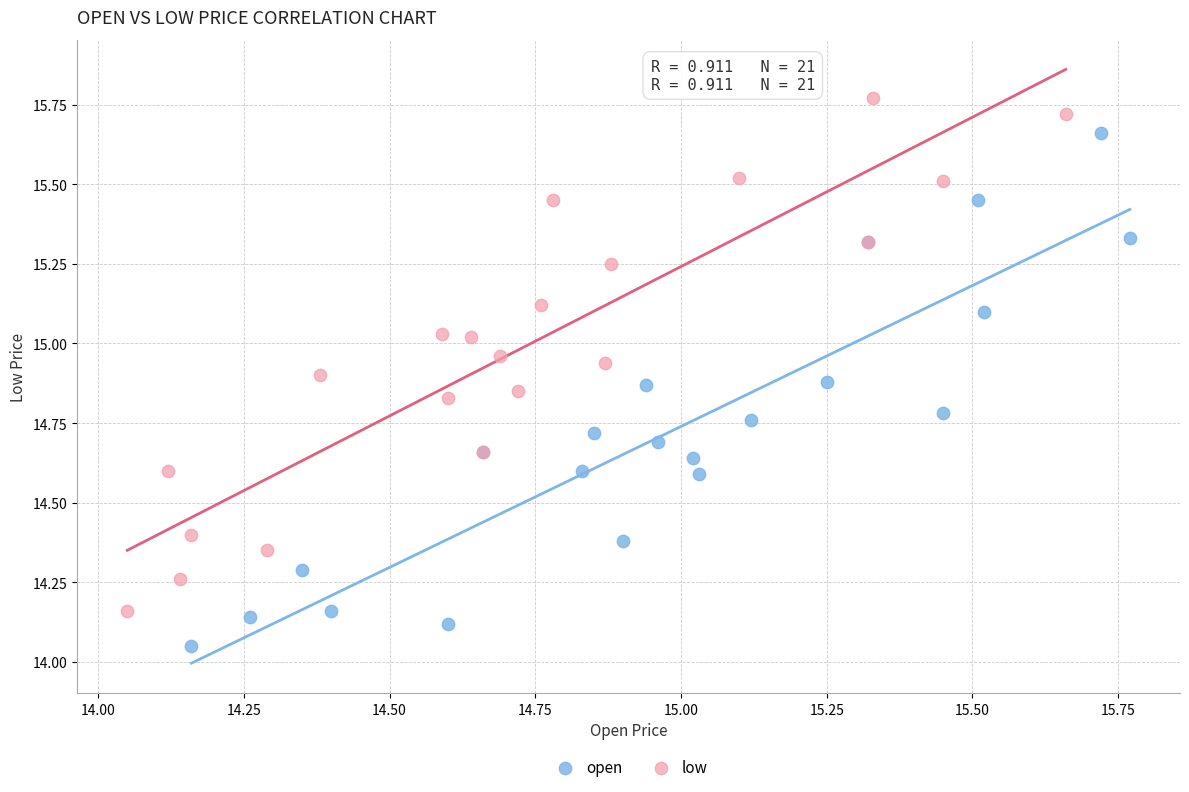

Which series reaches the minimum Y coordinate?

open